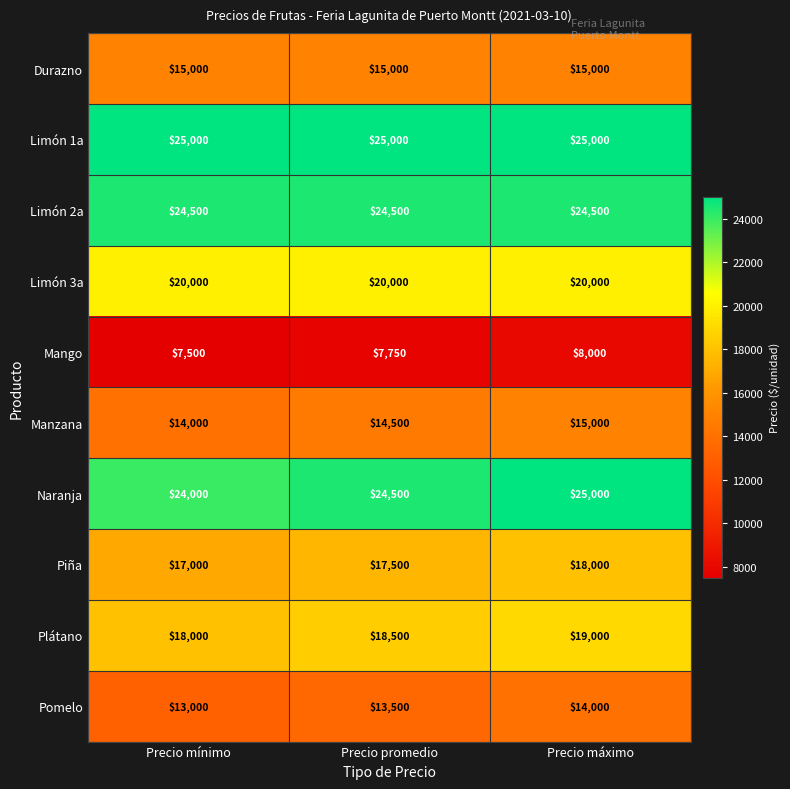

How many Piña values are between 17000 and 18000?

3